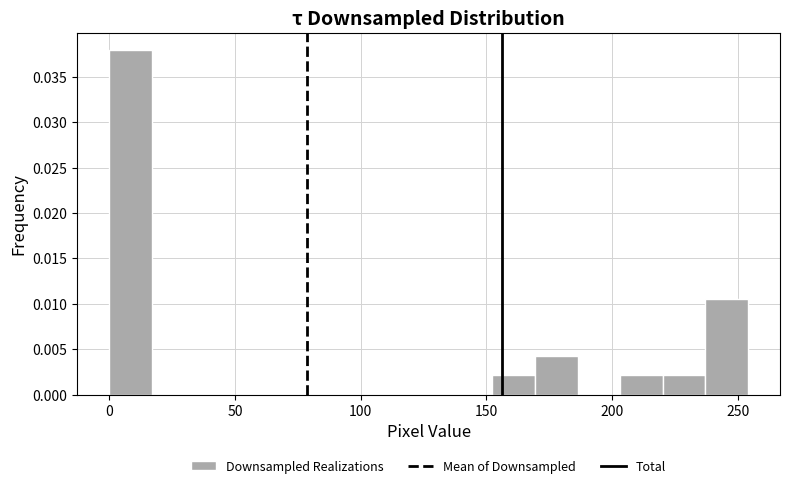

Around what value on the x-axis is the tallest bar? Give the approximate position of its centre, as read against the axis.

10